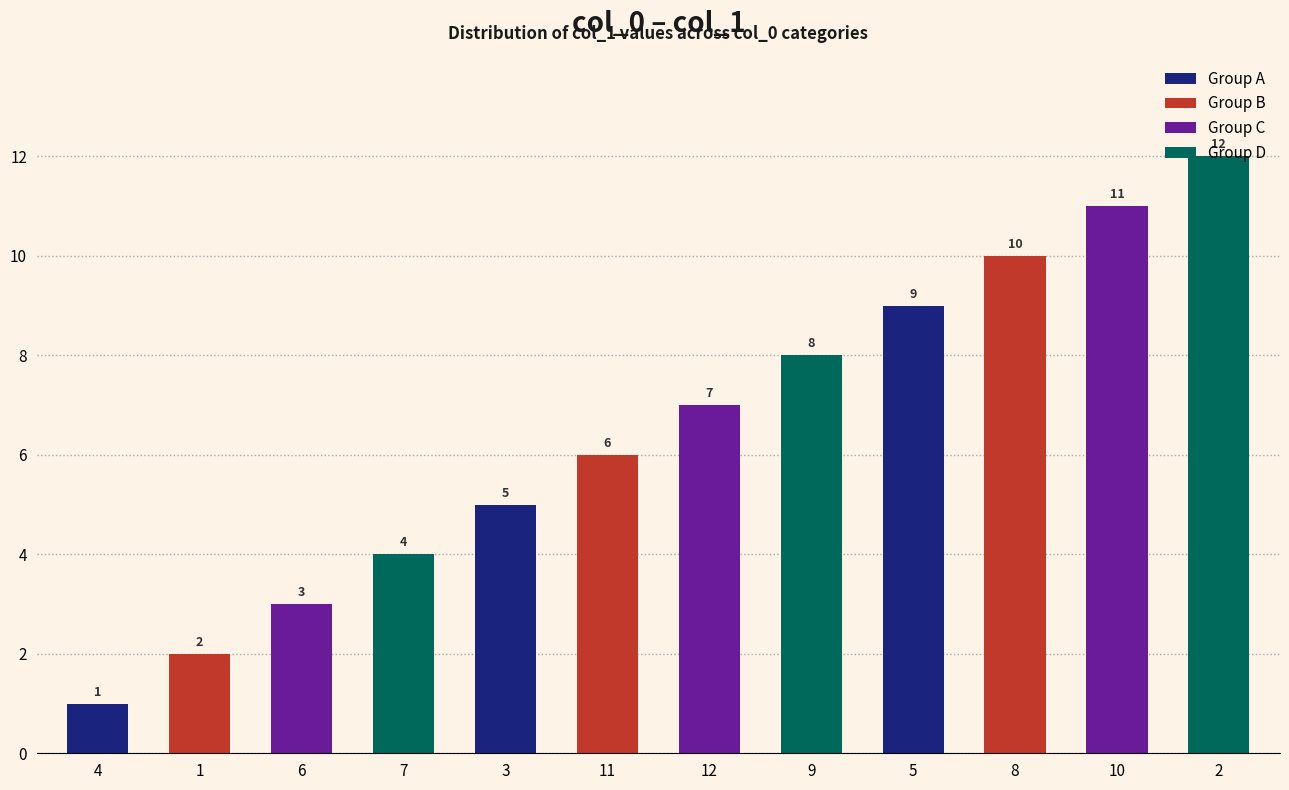

Rank the categories by value from lowest to highest.

4, 1, 6, 7, 3, 11, 12, 9, 5, 8, 10, 2